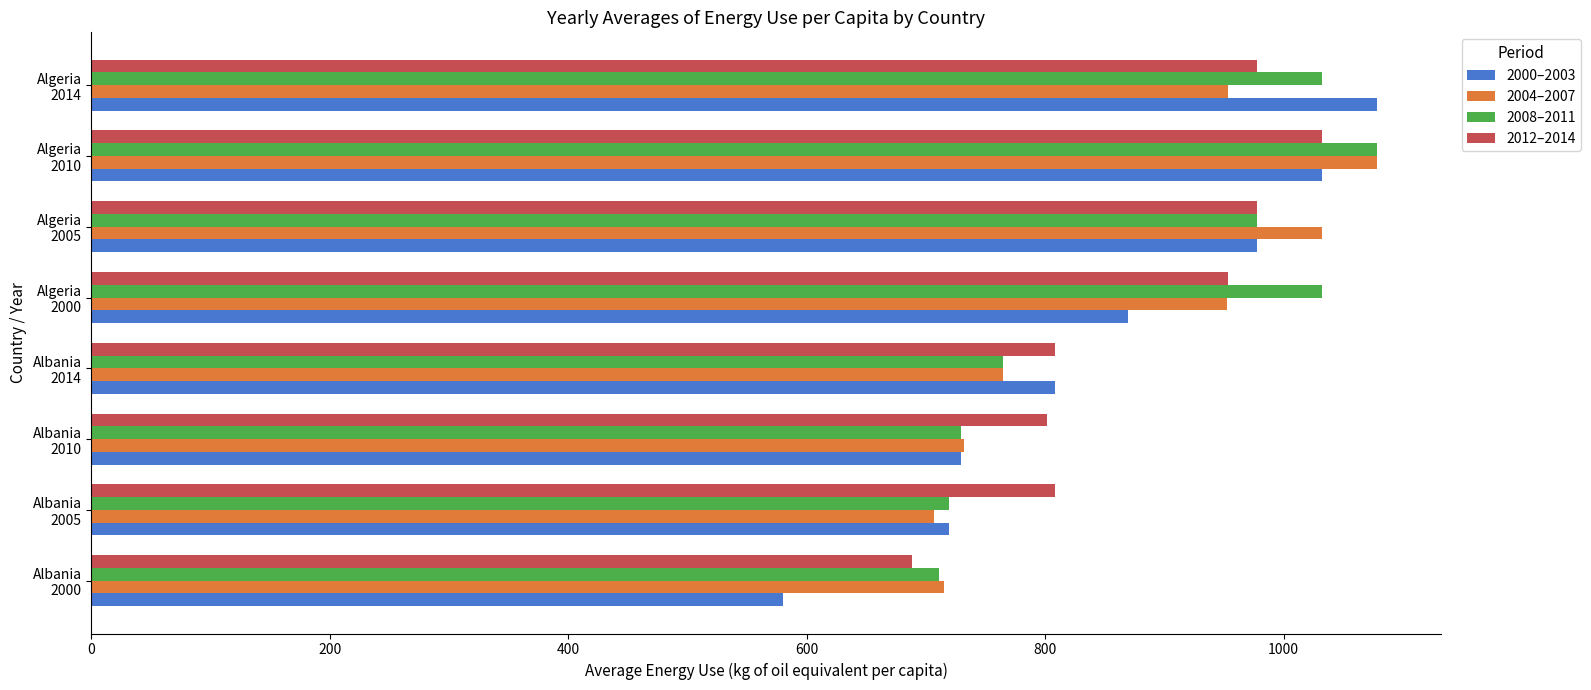

At how many categories does at least one series exceed 605?

8